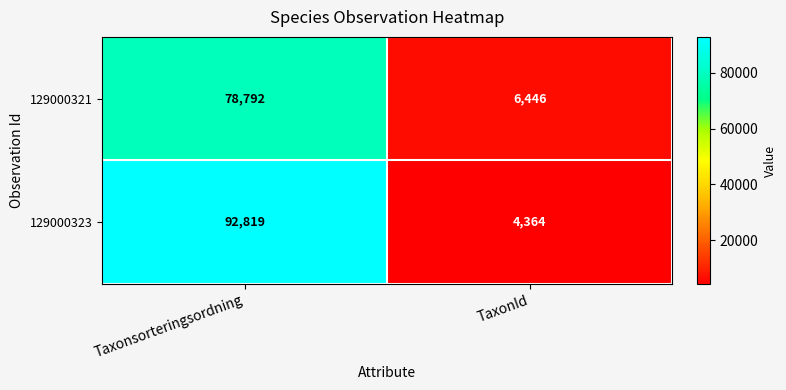

At which label does 129000321 reach its peak?

Taxonsorteringsordning